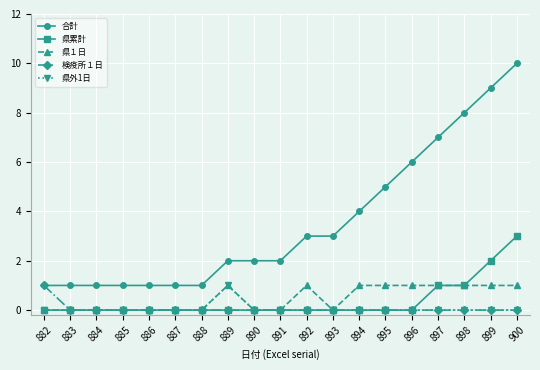

What is the greatest value displayed?

10